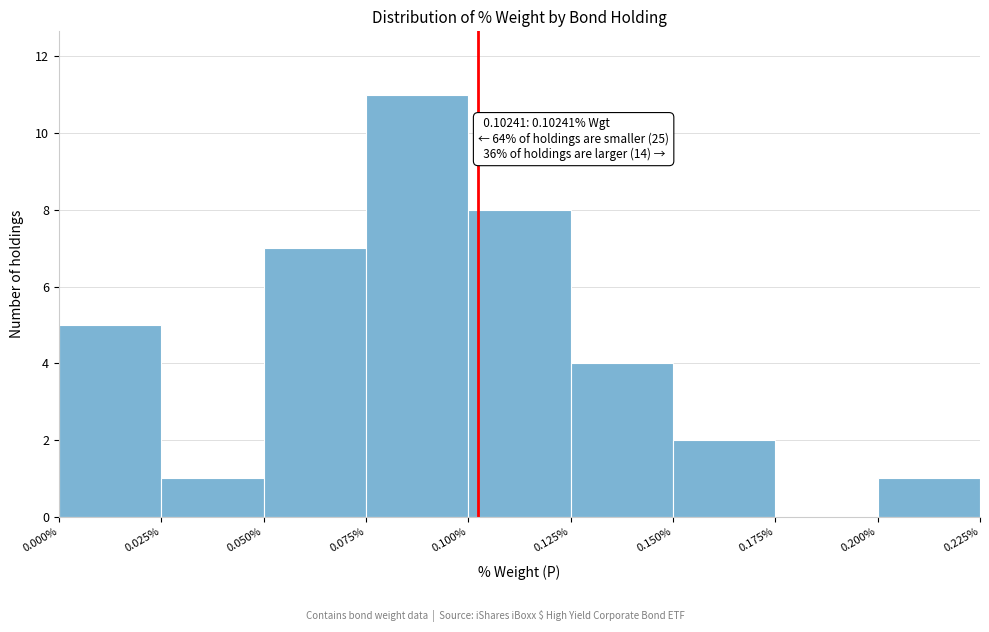

Which range on the x-axis has the tallest bar?

0.075% to 0.100%